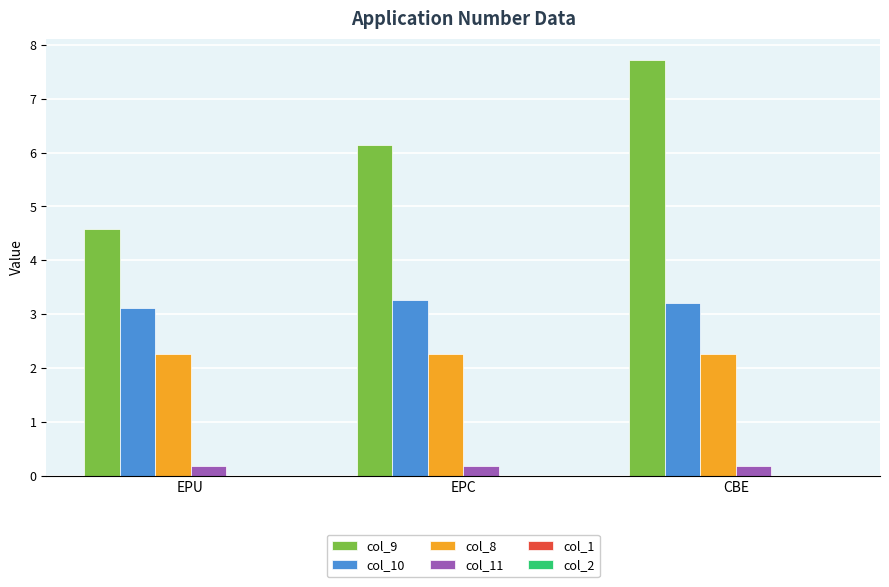

True or false: col_8 has a value of 3.2 at CBE.

False